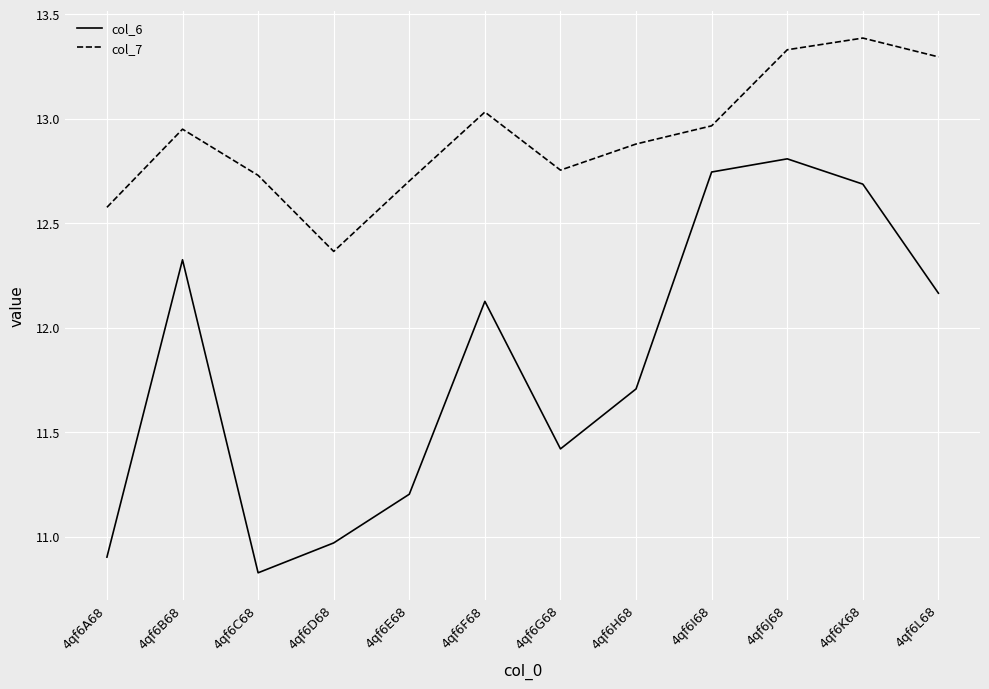

What is the total value across all series at 4qf6A68?

23.5